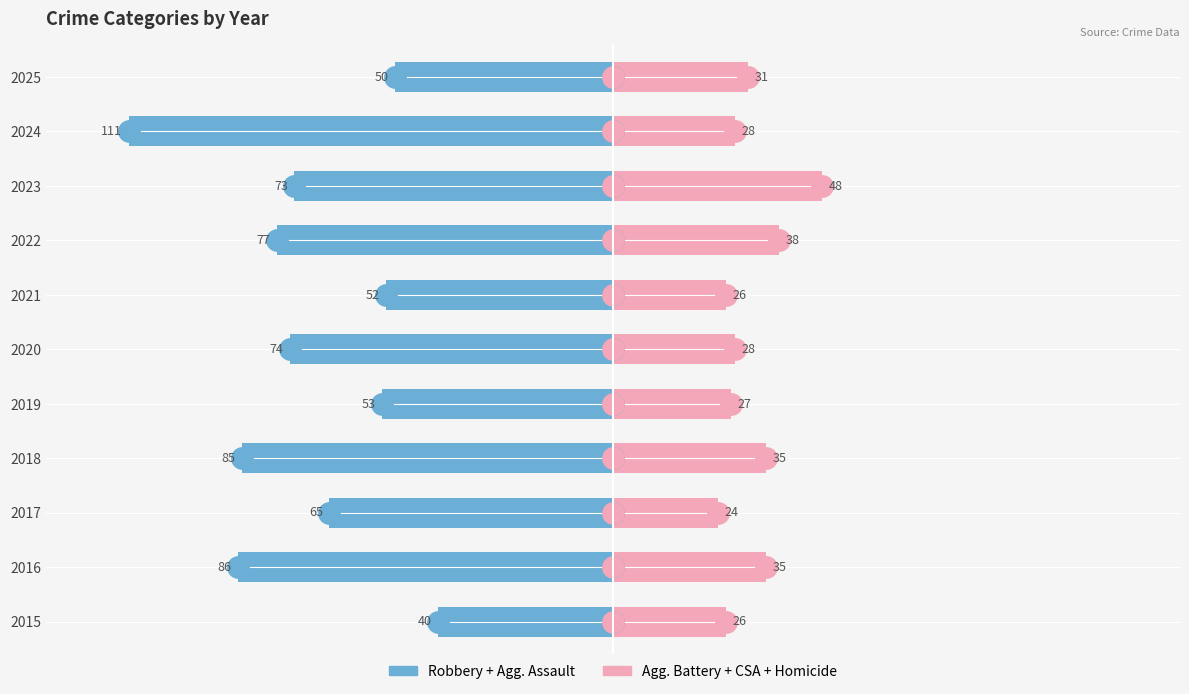

What is the difference between the maximum and minimum values in the Aggravated Battery + CSA + Homicide series?

24